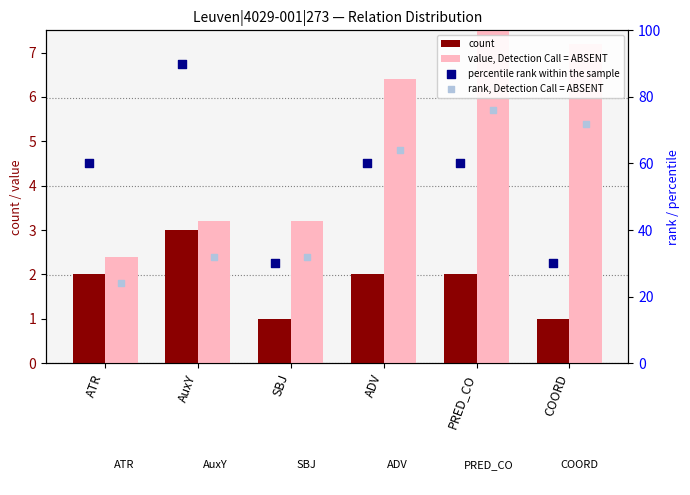

At how many categories does at least one series exceed 64?

3